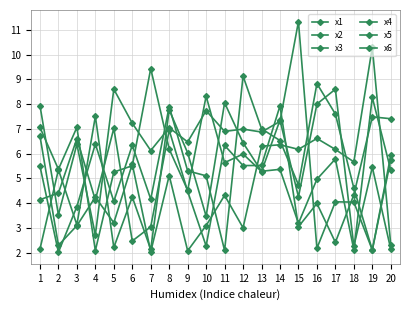

At which category is the sum across all series the highest?

8